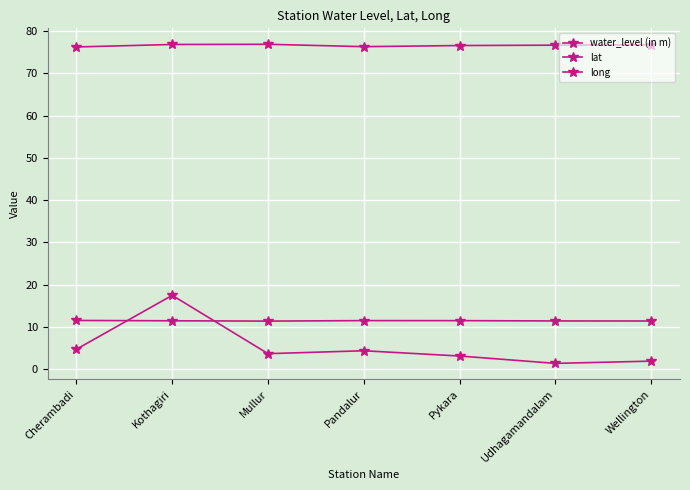

Between Pandalur and Udhagamandalam, which series saw the biggest shift?

water_level (in m)